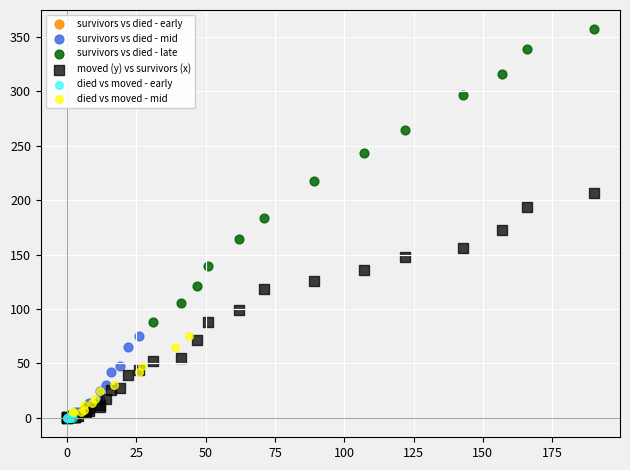

Which series reaches the maximum Y coordinate?

survivors vs died - late